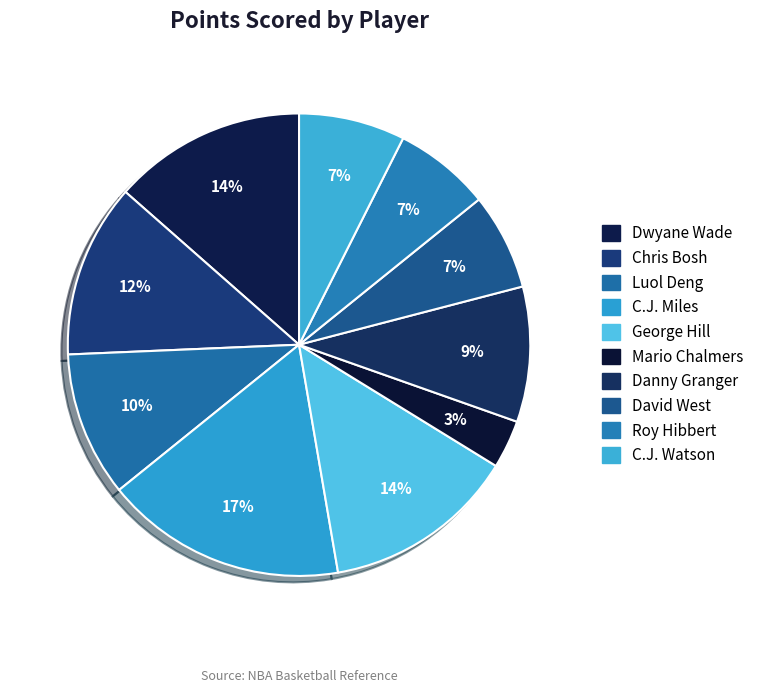

How many slices are in this pie chart?

10